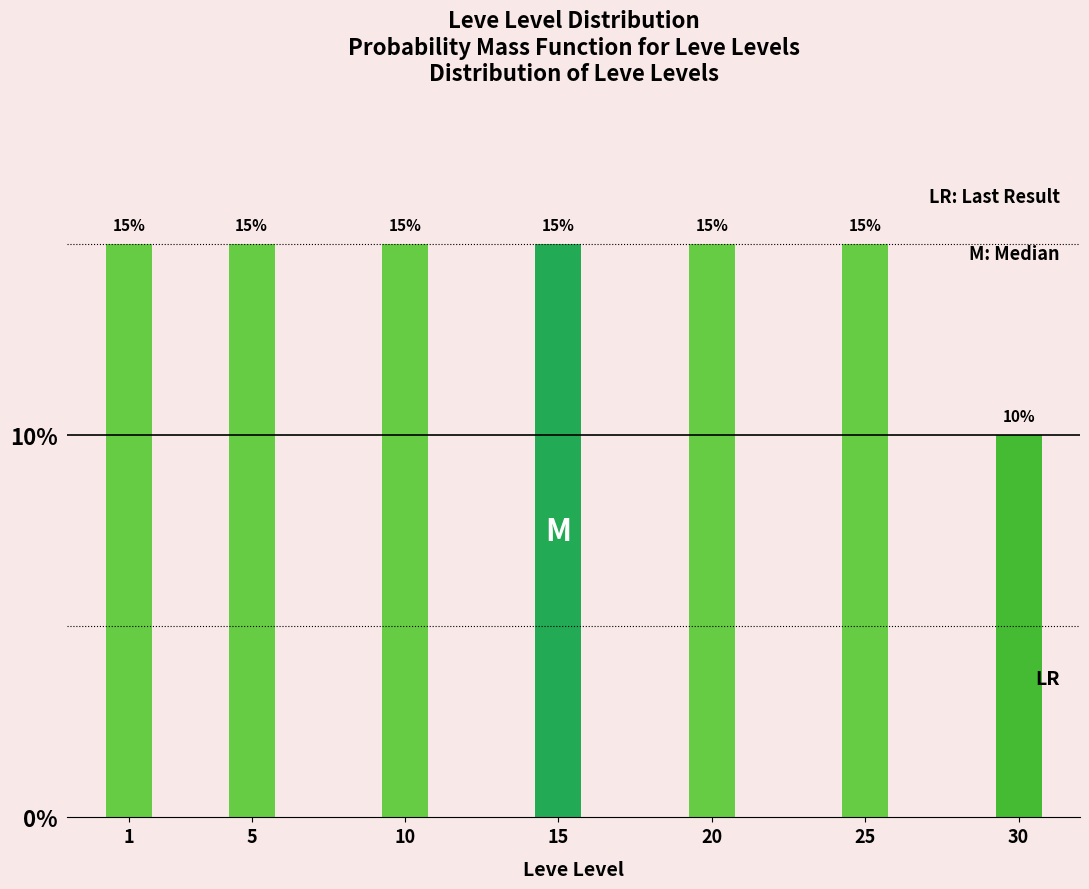

Reading right to left, list all the values displayed in this chart.

30=10	25=15	20=15	15=15	10=15	5=15	1=15